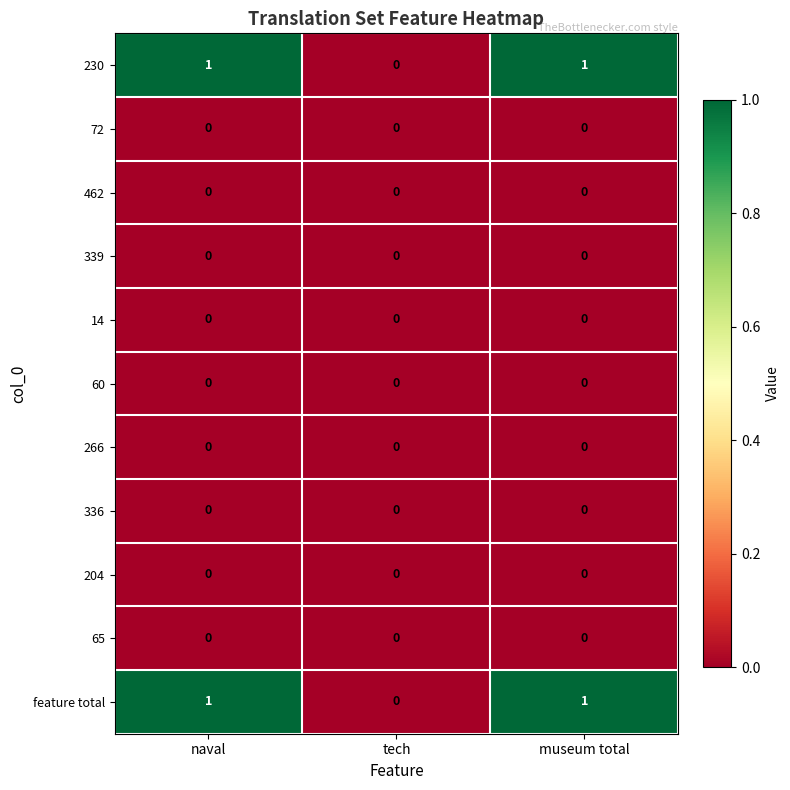

The 230 series shows 1 at museum total. True or false?

True